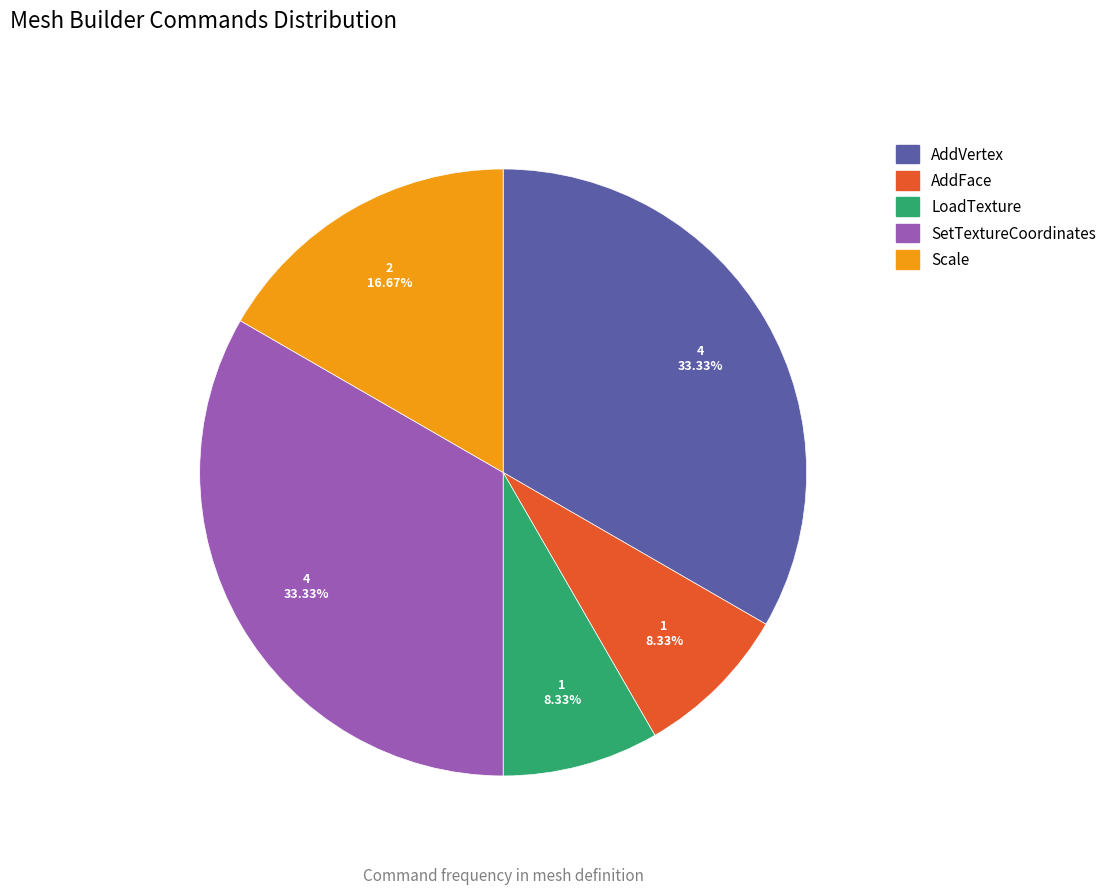

Between LoadTexture and AddVertex, which is larger?

AddVertex